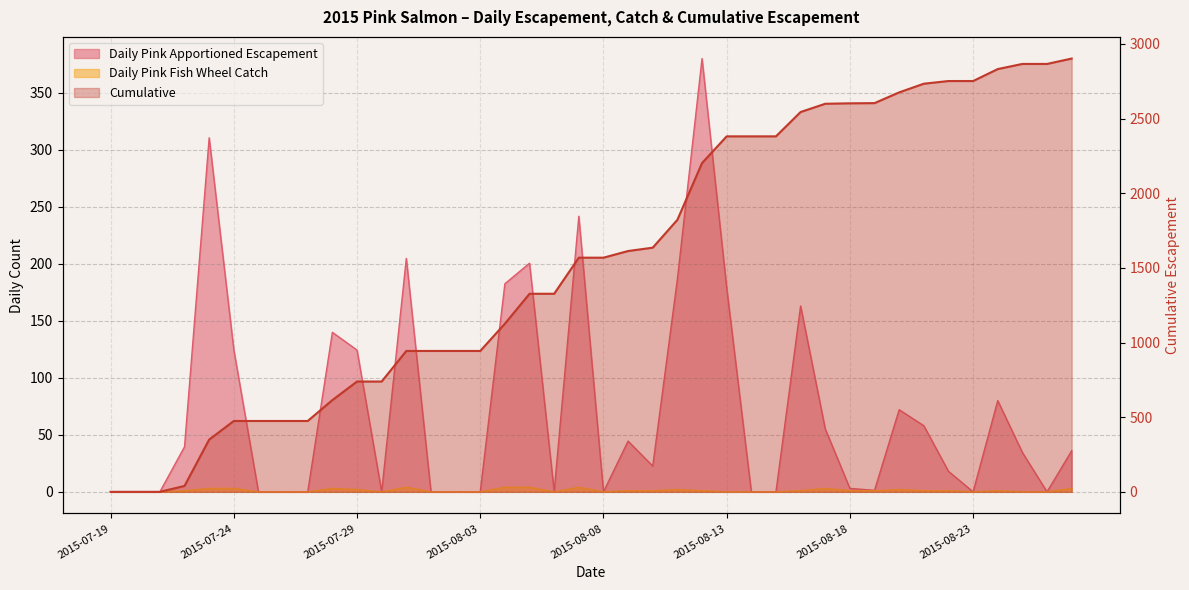

Does the chart have visible grid lines?

Yes